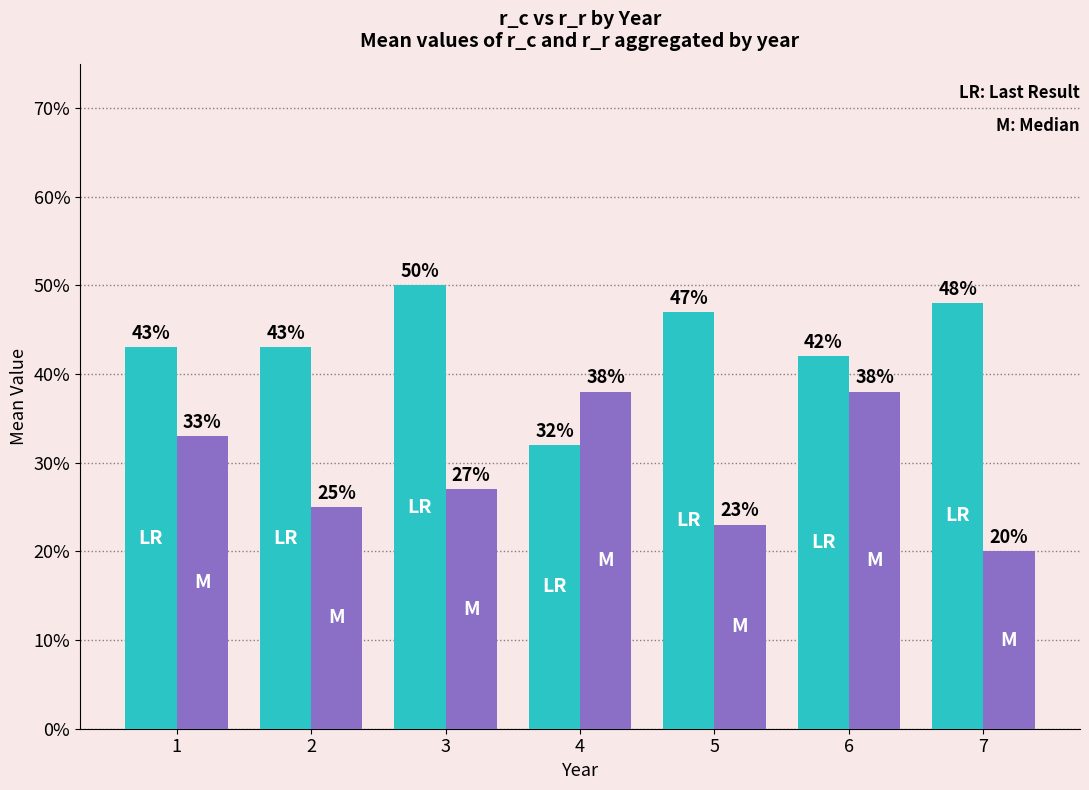

Does the chart contain any negative values?

No